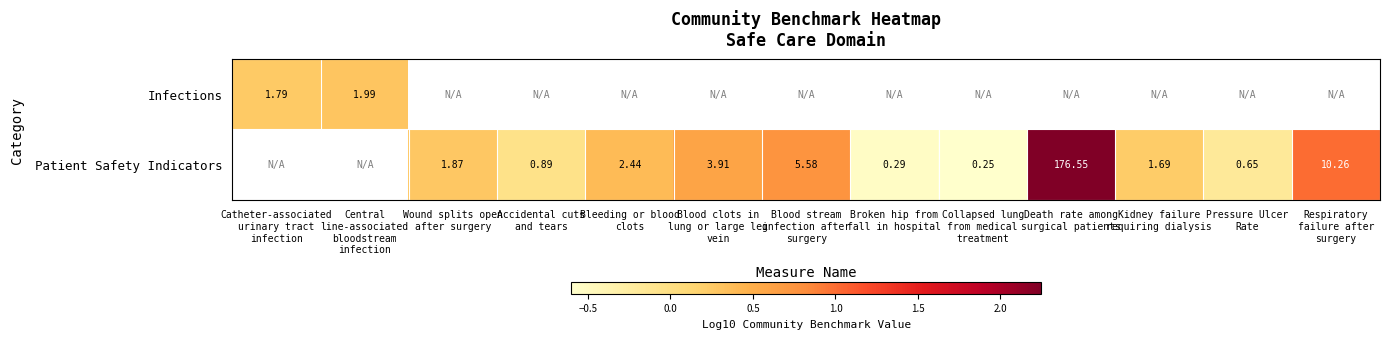

Where is Infections nearest to the value 0?

Catheter-associated urinary tract infection